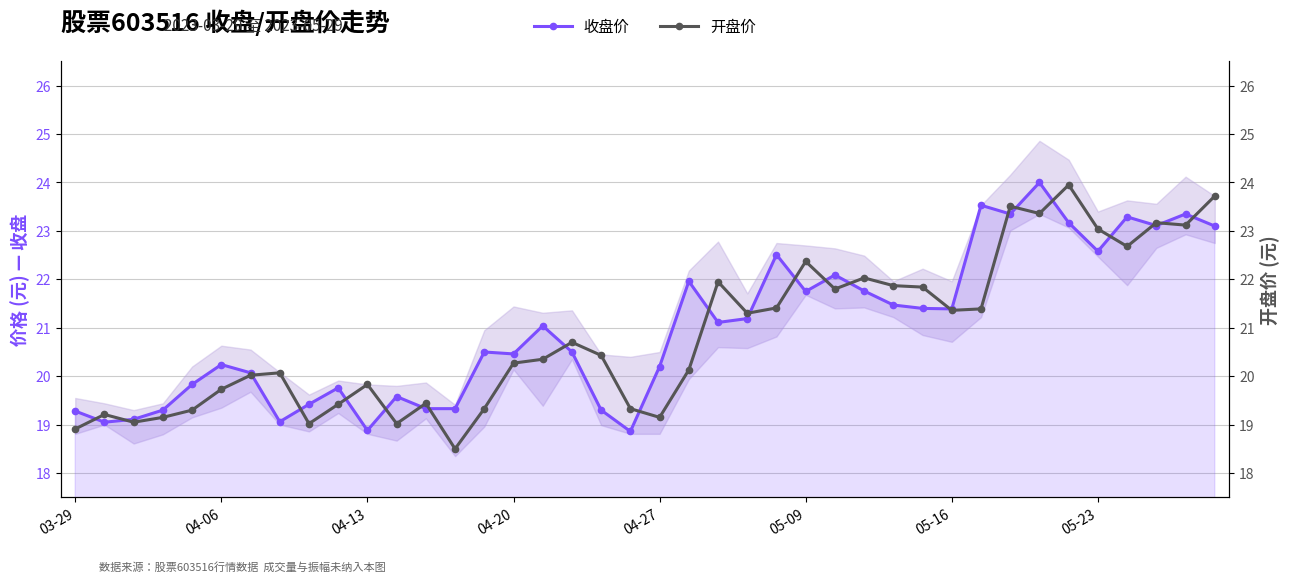

How many times do 开盘价 and 收盘价 cross each other?

23